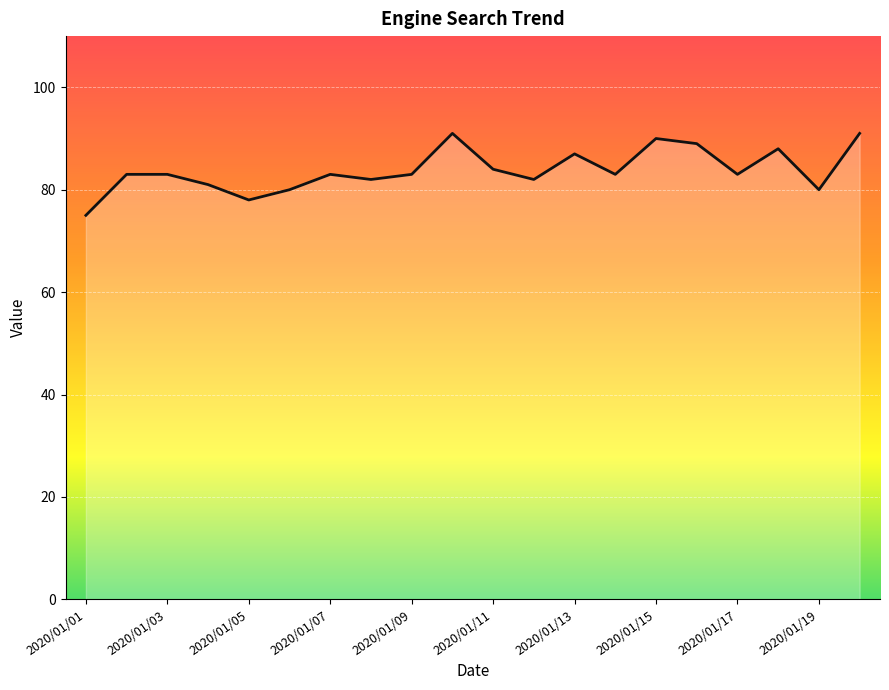

What is the maximum value shown in the chart?

91